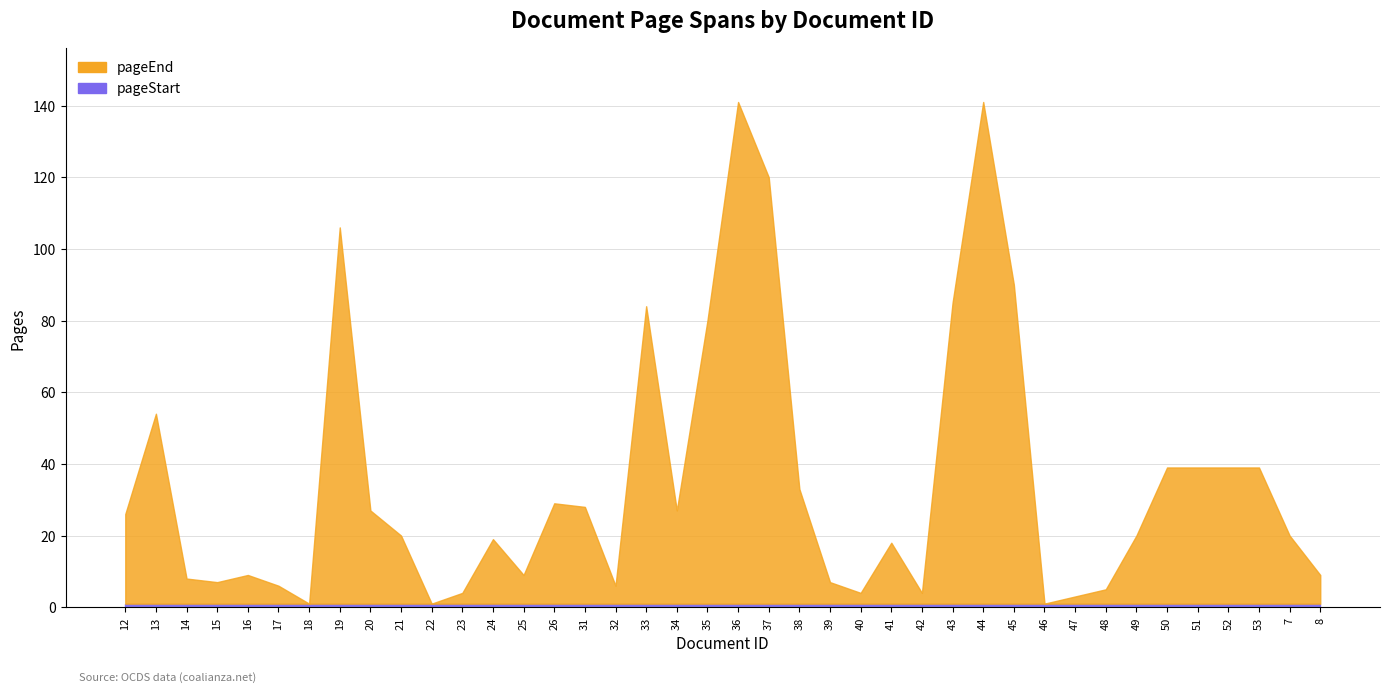

Which series has the largest total across all categories?

pageEnd_line